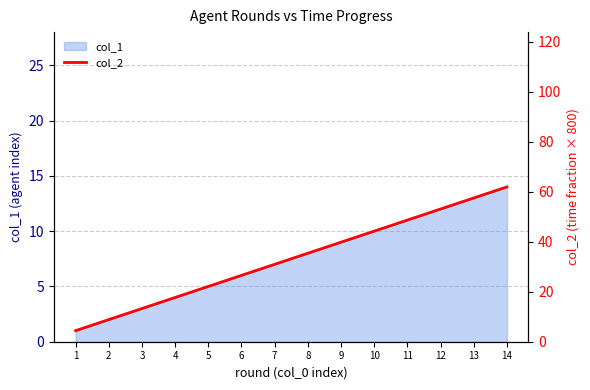

The value at 5 is 22.1. True or false?

True